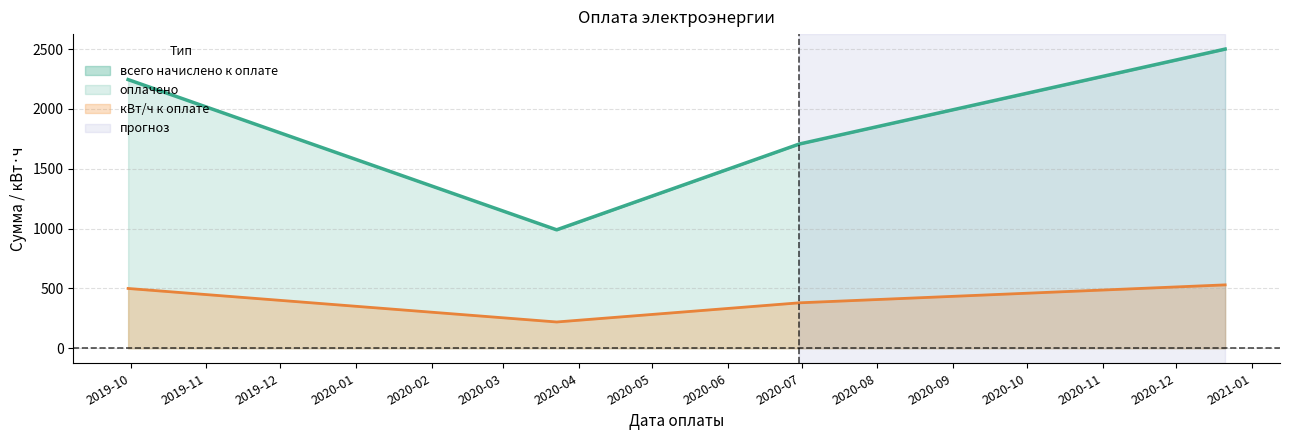

Which has a higher value, 2020-03-23 or 2020-12-21?

2020-12-21